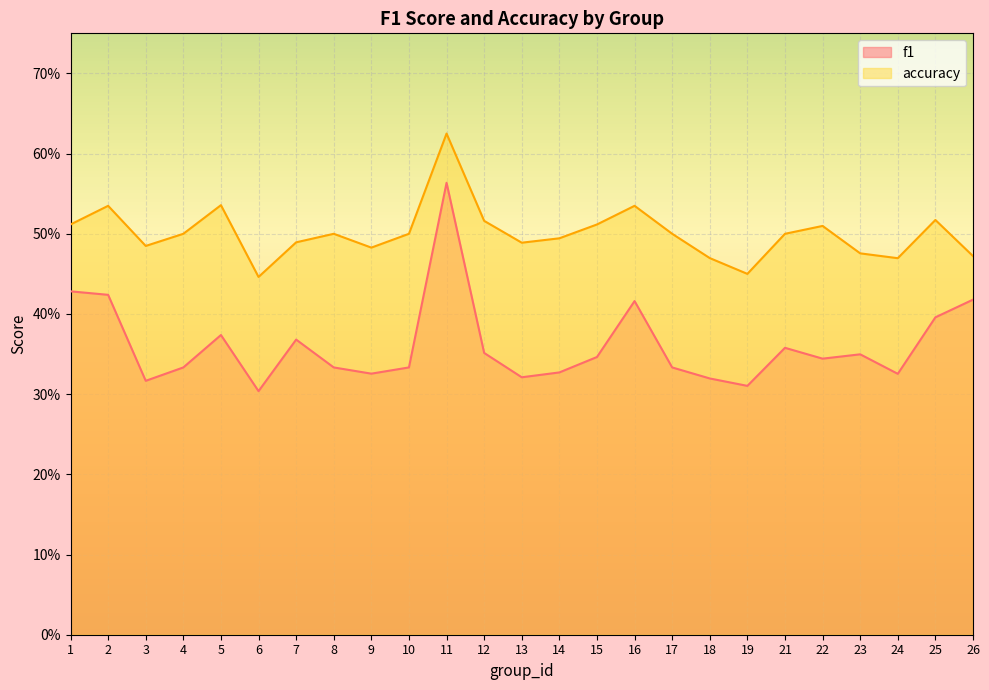

What is the value of the accuracy point at the 6th from the left?

0.4